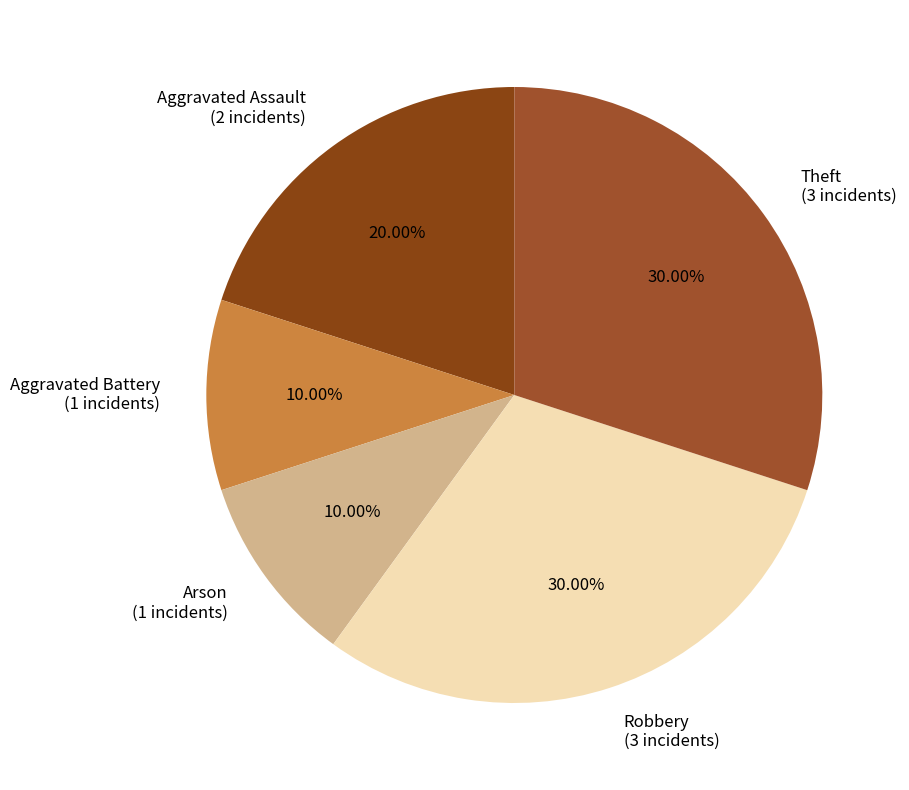

What percentage is the Aggravated Assault slice, to the nearest percent?

20%